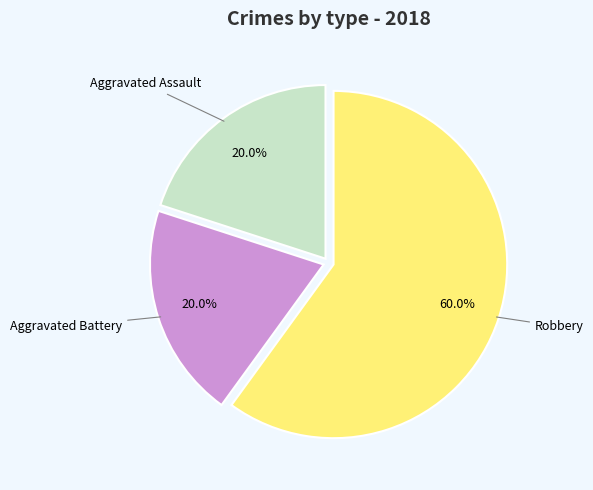

Does any single category account for the majority?

Yes